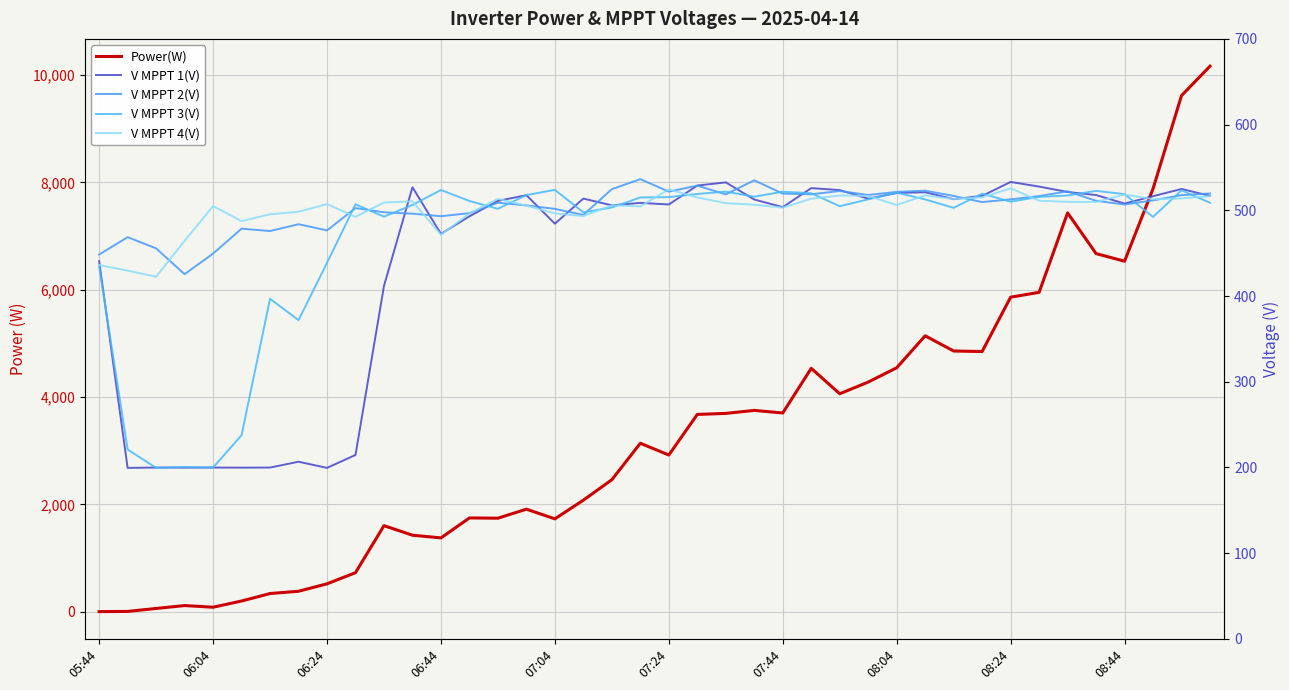

Between which two adjacent categories do V MPPT 1(V) and V MPPT 2(V) first intersect?

10 and 11